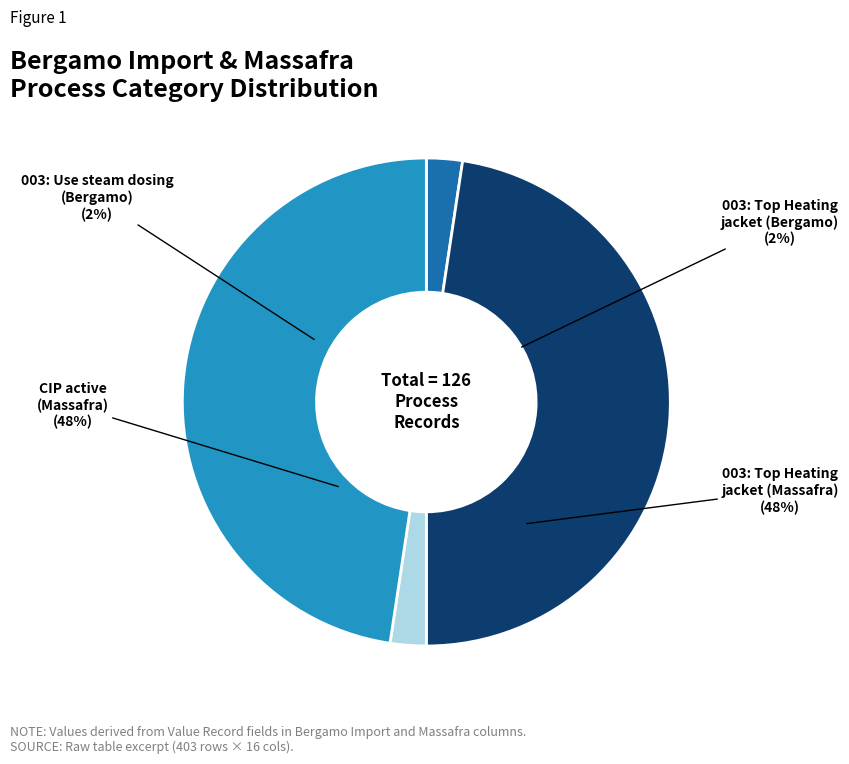

True or false: 003: Use steam dosing accounts for 2% of the total.

True